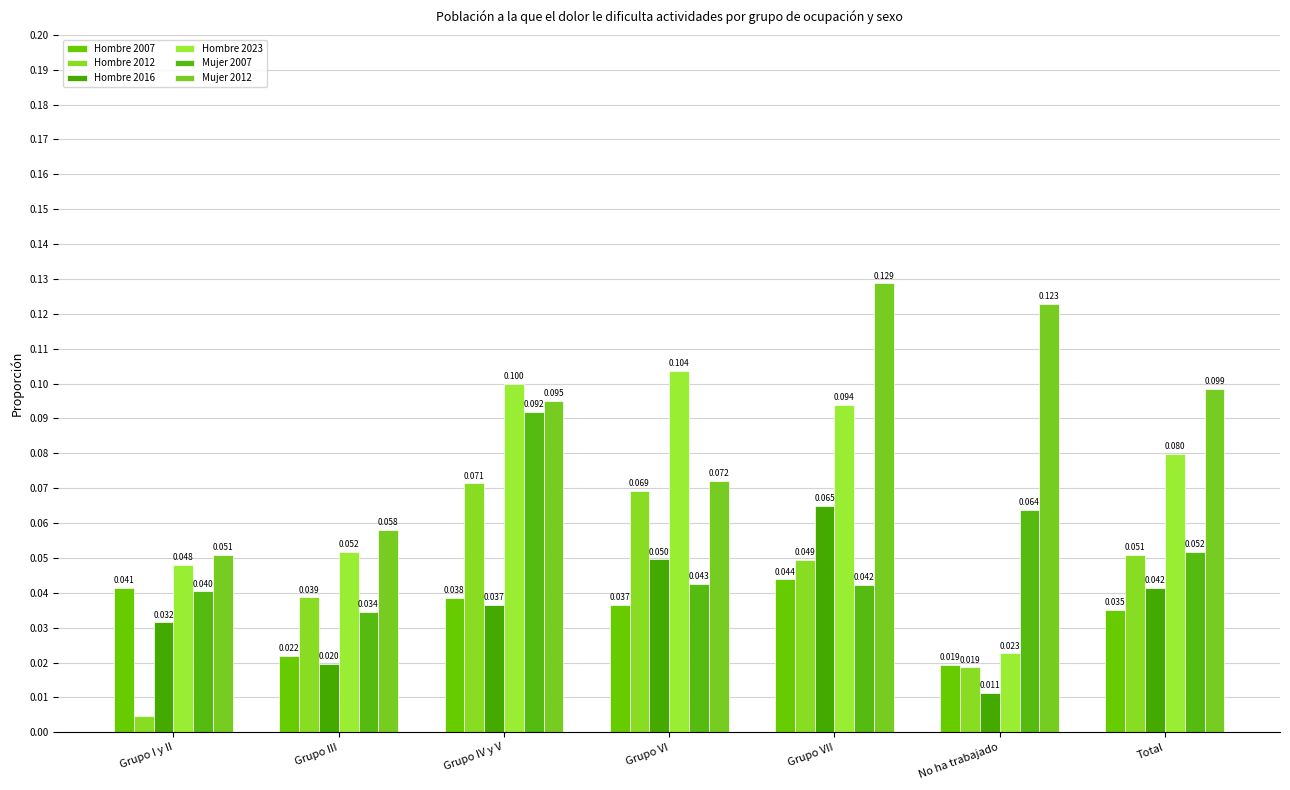

Reading right to left, transcribe all the data shown in this chart.

Hombre 2007: 0.0	0.0	0.0	0.0	0.0	0.0	0.0
Hombre 2012: 0.1	0.0	0.0	0.1	0.1	0.0	0.0
Hombre 2016: 0.0	0.0	0.1	0.0	0.0	0.0	0.0
Hombre 2023: 0.1	0.0	0.1	0.1	0.1	0.1	0.0
Mujer 2007: 0.1	0.1	0.0	0.0	0.1	0.0	0.0
Mujer 2012: 0.1	0.1	0.1	0.1	0.1	0.1	0.1